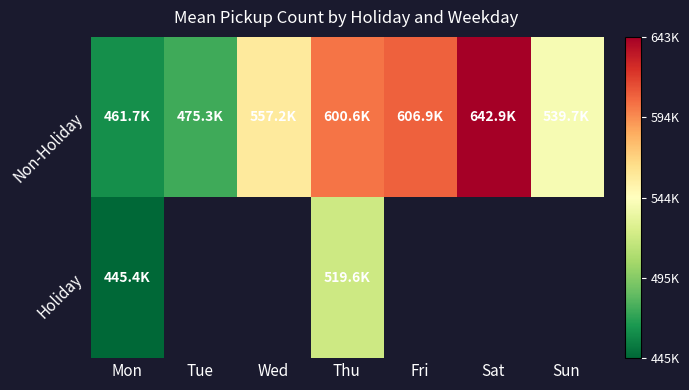

What is the sum of the Non-Holiday values at Sat and Tue?

1118202.3